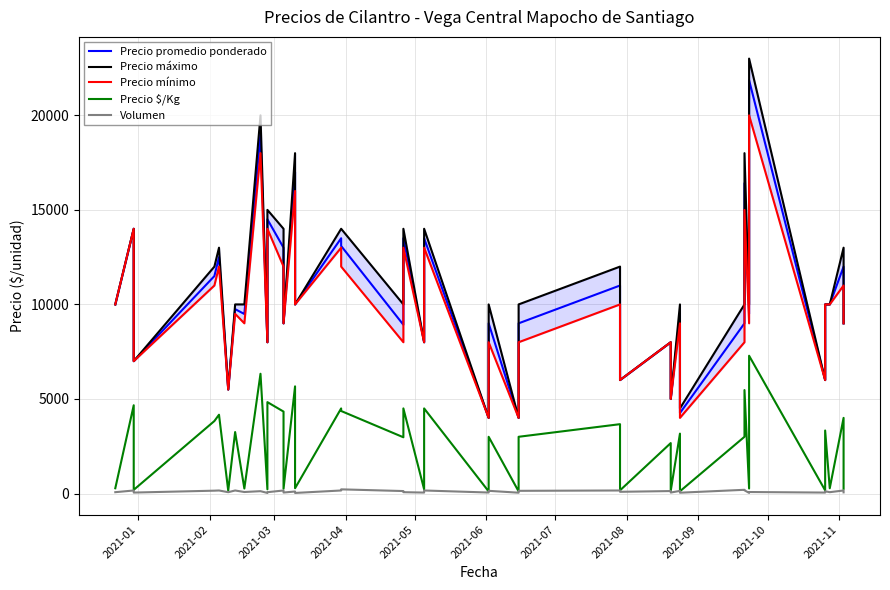

Is this an area chart (filled region under the line)?

No